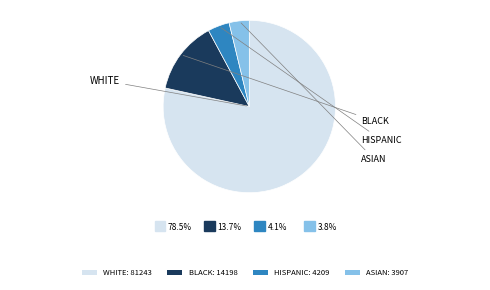

Approximately how many times larger is the value at BLACK: 14198 compared to HISPANIC: 4209?

3.4